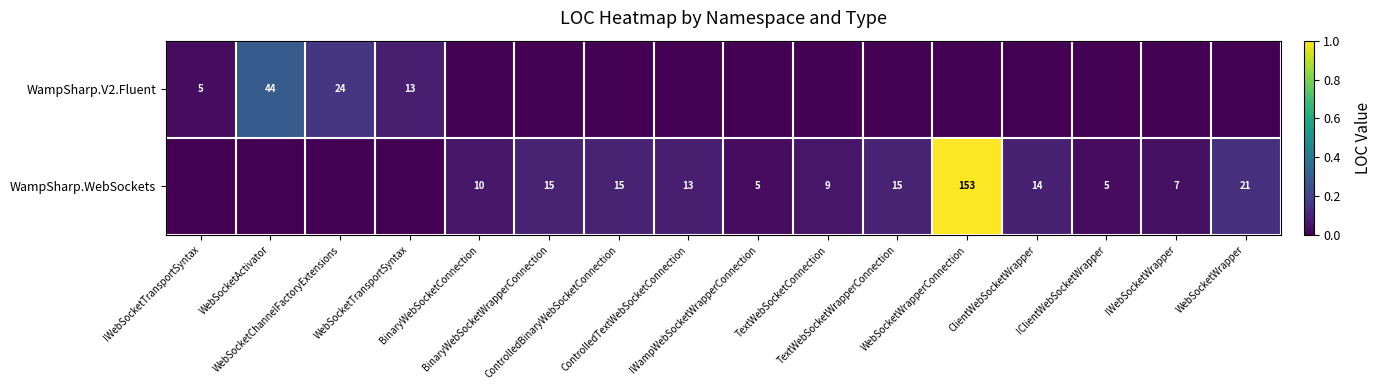

The WampSharp.WebSockets series shows 0.2 at WebSocketWrapper. True or false?

False